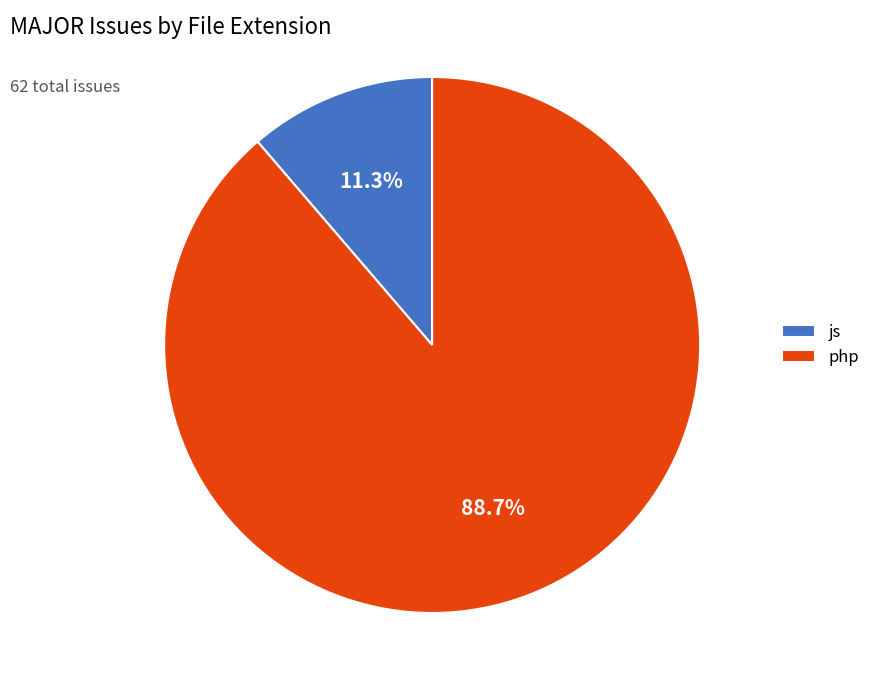

To the nearest percent, what is the difference between the largest and smallest slice percentages?

77%